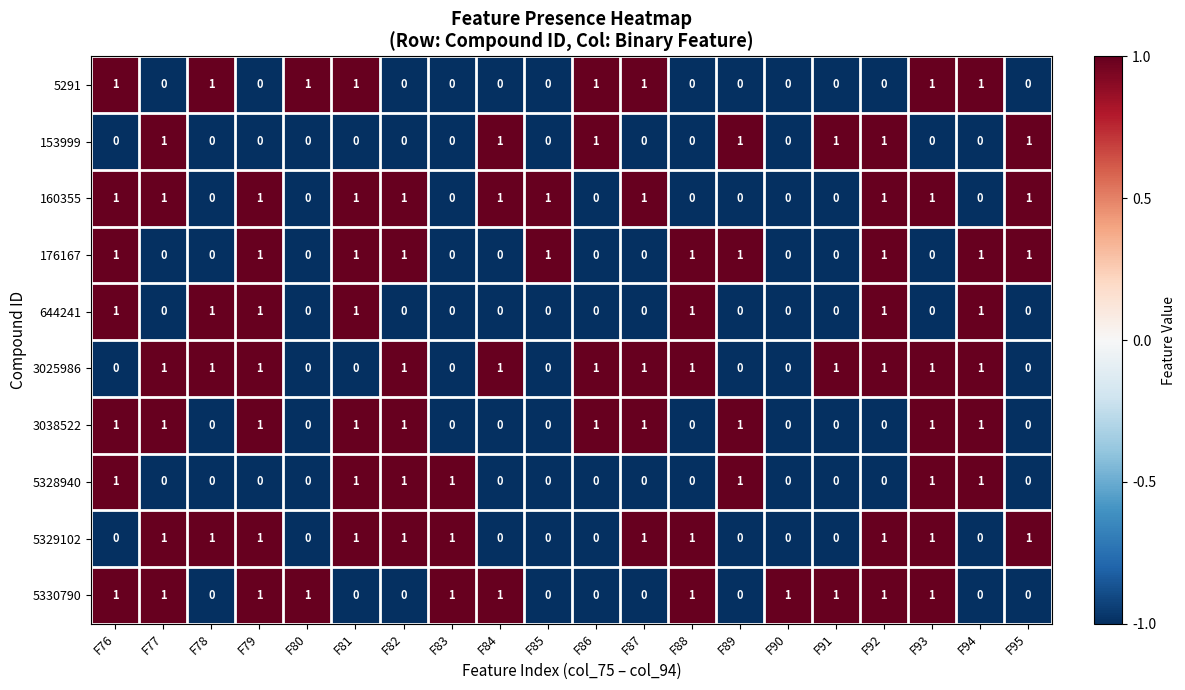

True or false: 3038522 has a value of 0 at F88.

True